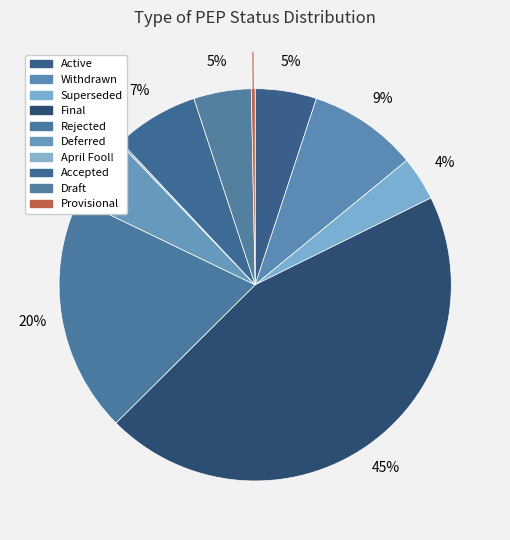

To the nearest percent, what is the average slice percentage?

10%